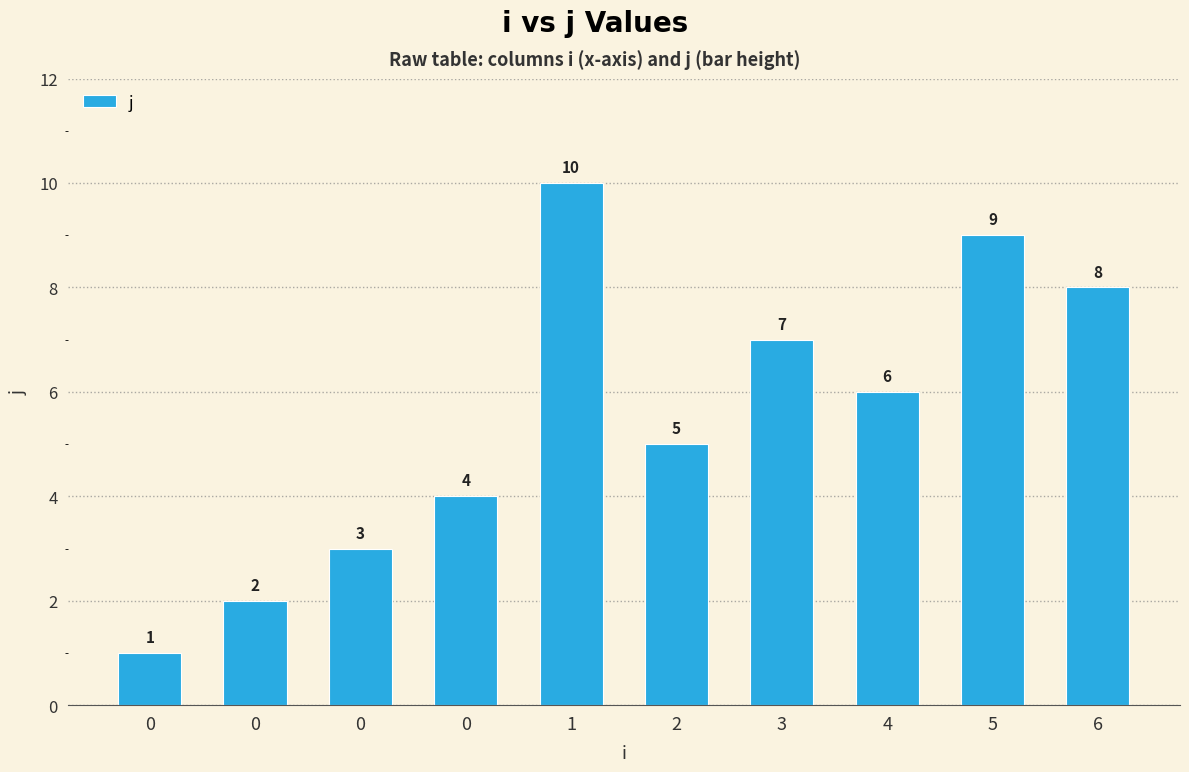

Count the number of categories in the chart.

10